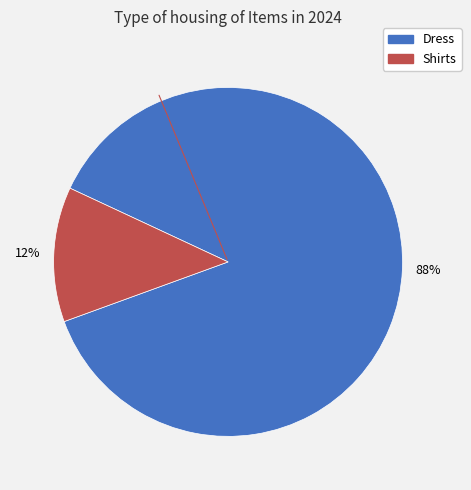

What is the smallest slice in the pie chart?

Shirts